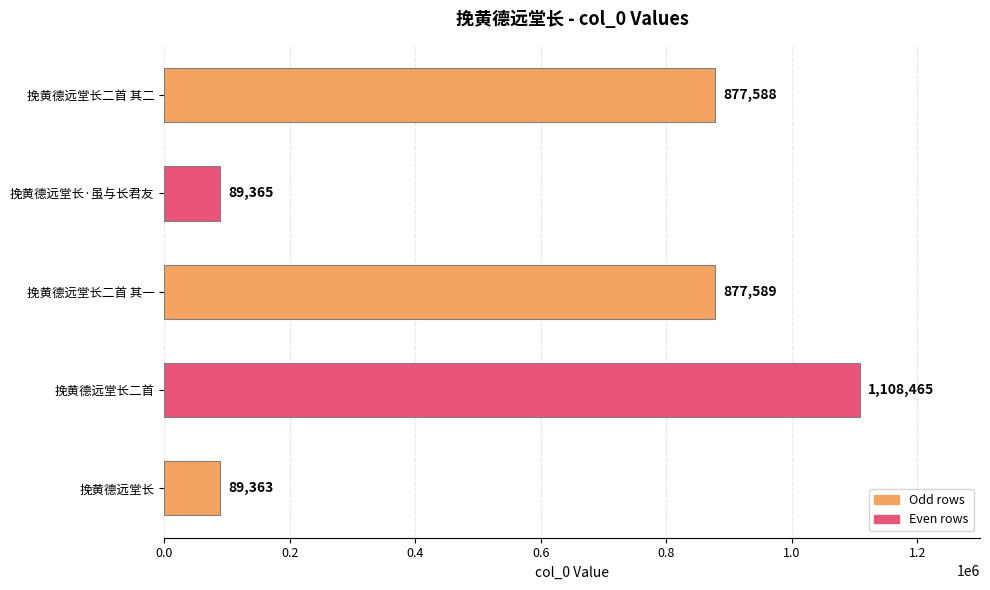

Count the number of categories in the chart.

5